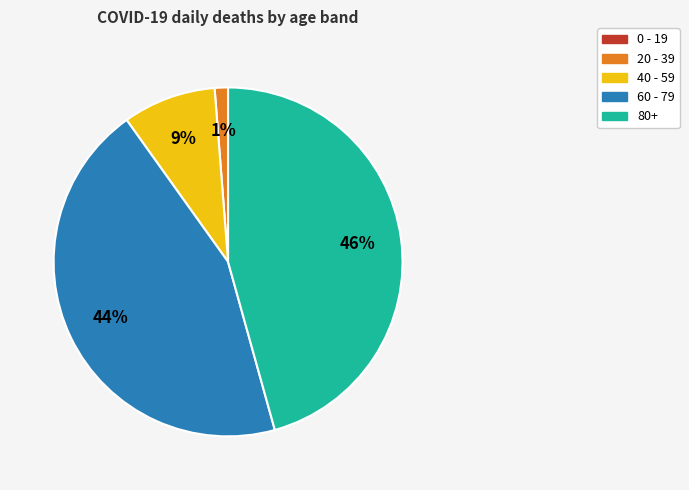

To the nearest percent, what is the average slice percentage?

25%